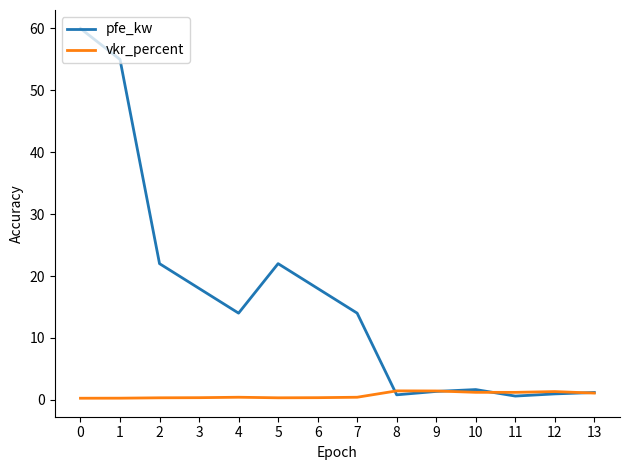

What is the highest value of the pfe_kw series?

60.0